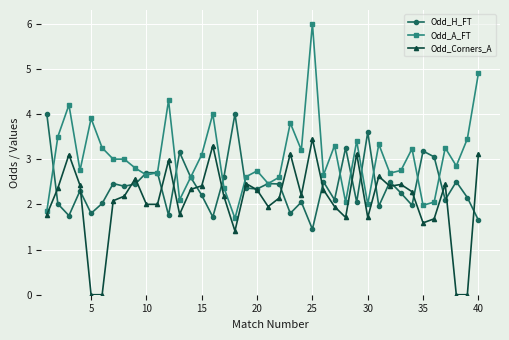

What is the value of the Odd_Corners_A point at the 17th from the left?

2.2